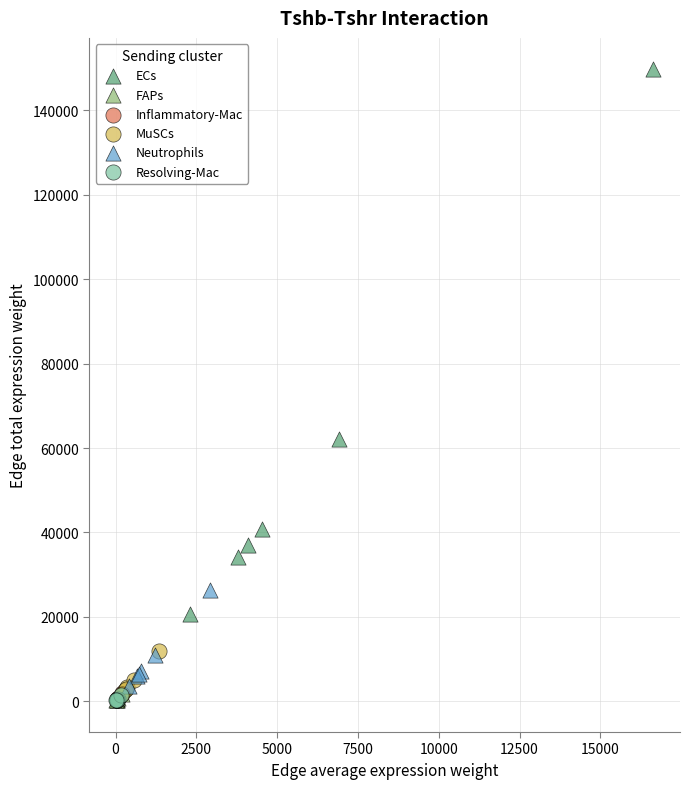

Which series has the largest Y range (max minus min)?

ECs